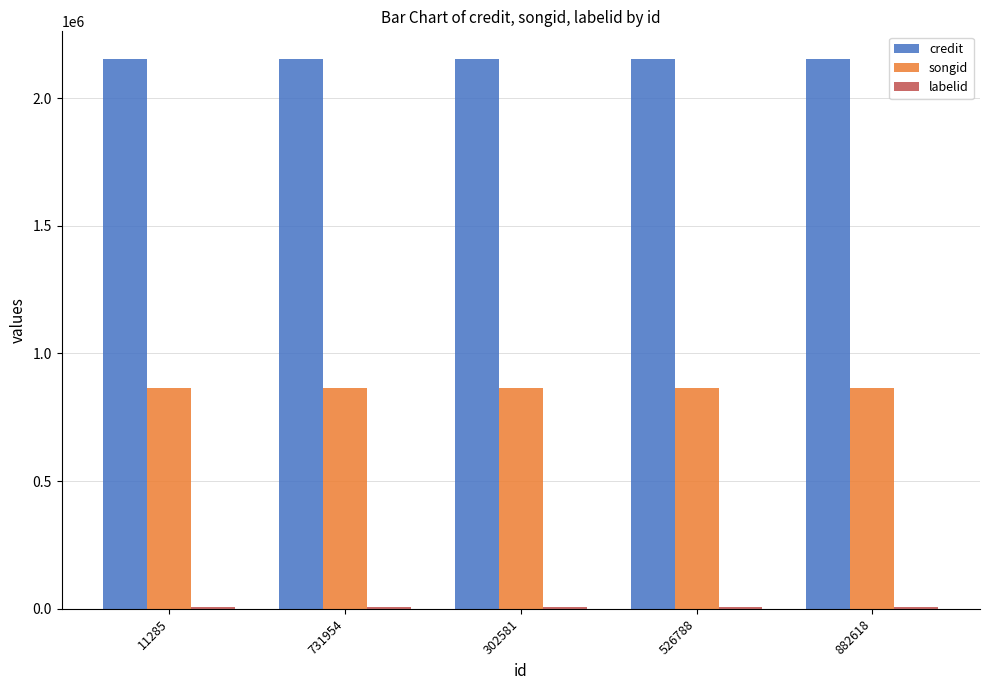

Which series has the largest total across all categories?

credit